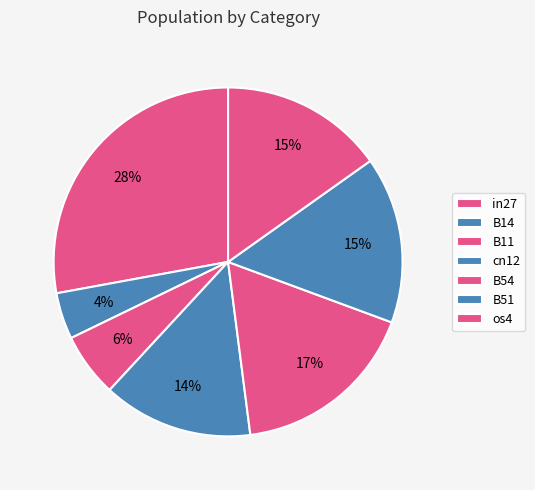

Does any single category account for the majority?

No